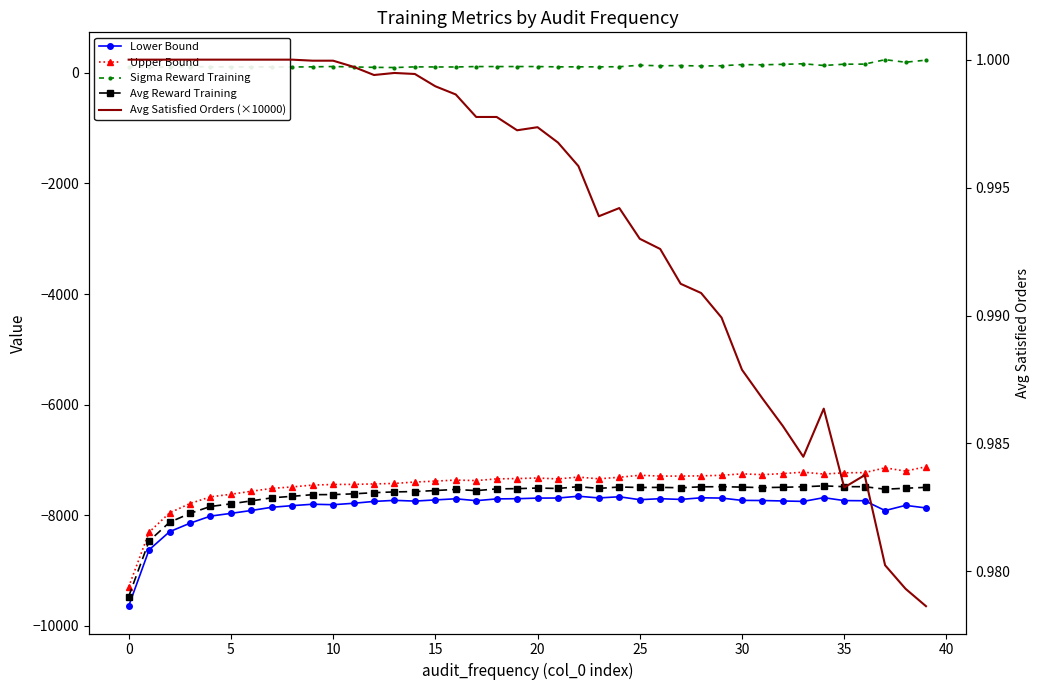

The value of Avg Satisfied Orders (×10000) at 25 is 1.0. True or false?

True